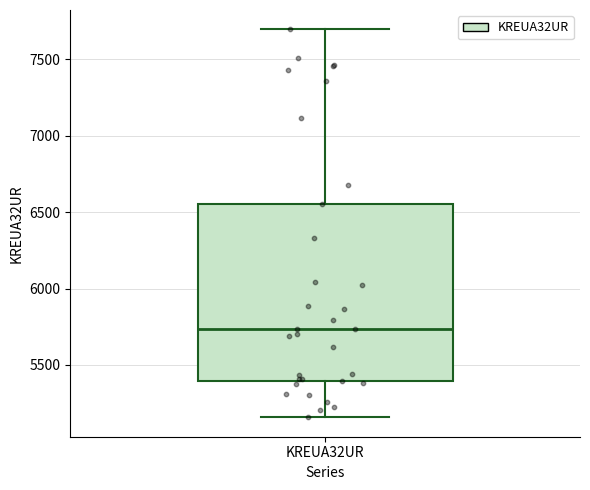

Where is the lower edge of the box for KREUA32UR on the y-axis? The values are not printed on the chart, so give them approximately, as read against the axis.

5400